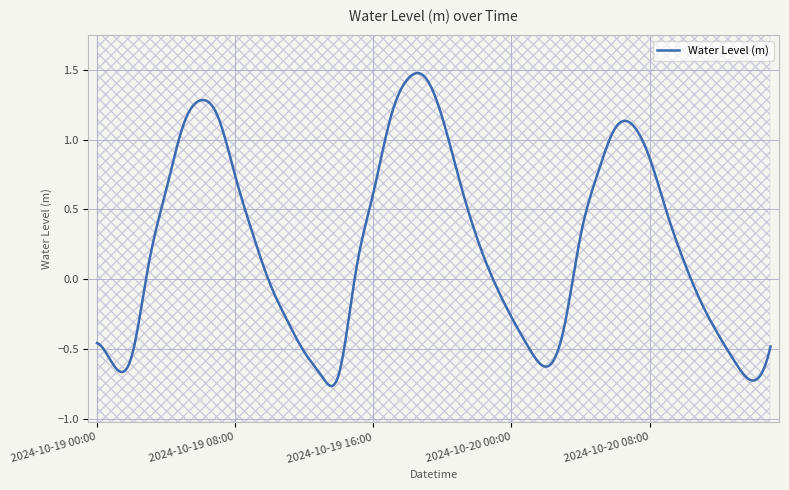

Rank the categories by value from highest to lowest.

2024-10-19 19:00, 2024-10-19 18:00, 2024-10-19 06:00, 2024-10-19 07:00, 2024-10-19 17:00, 2024-10-19 20:00, 2024-10-20 07:00, 2024-10-19 05:00, 2024-10-20 06:00, 2024-10-20 08:00, 2024-10-20 05:00, 2024-10-19 08:00, 2024-10-19 21:00, 2024-10-19 04:00, 2024-10-19 16:00, 2024-10-20 09:00, 2024-10-19 09:00, 2024-10-20 04:00, 2024-10-19 22:00, 2024-10-20 10:00, 2024-10-19 03:00, 2024-10-19 15:00, 2024-10-19 23:00, 2024-10-19 10:00, 2024-10-20 11:00, 2024-10-20 00:00, 2024-10-19 11:00, 2024-10-20 03:00, 2024-10-20 12:00, 2024-10-19 00:00, 2024-10-20 15:00, 2024-10-20 01:00, 2024-10-19 12:00, 2024-10-19 02:00, 2024-10-20 13:00, 2024-10-19 01:00, 2024-10-20 02:00, 2024-10-19 14:00, 2024-10-19 13:00, 2024-10-20 14:00